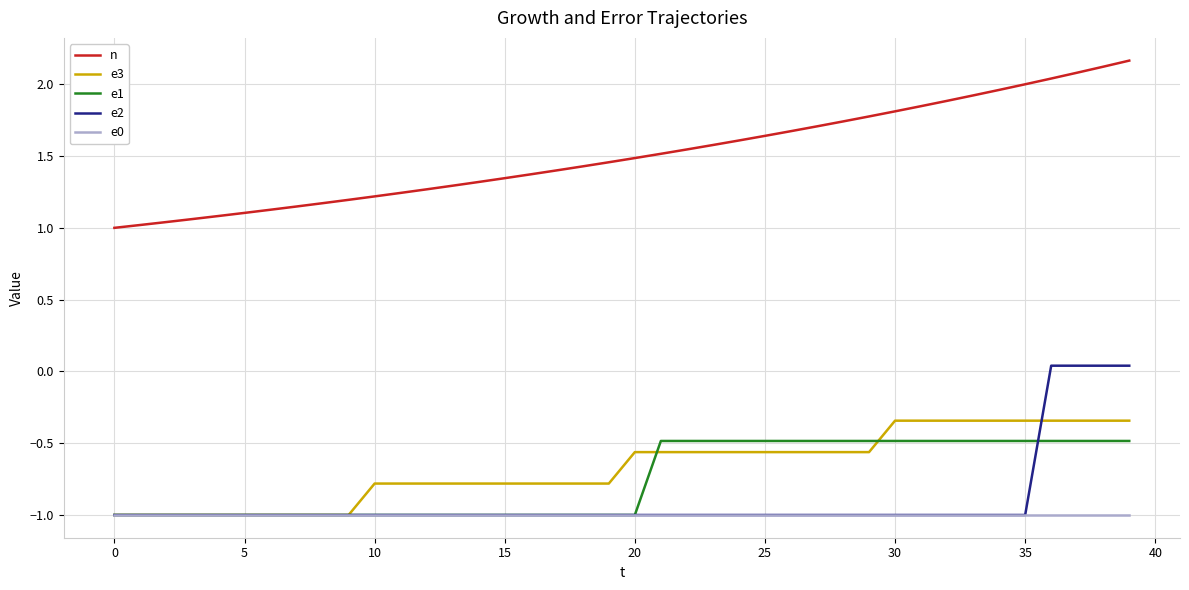

Which series has the largest total across all categories?

n